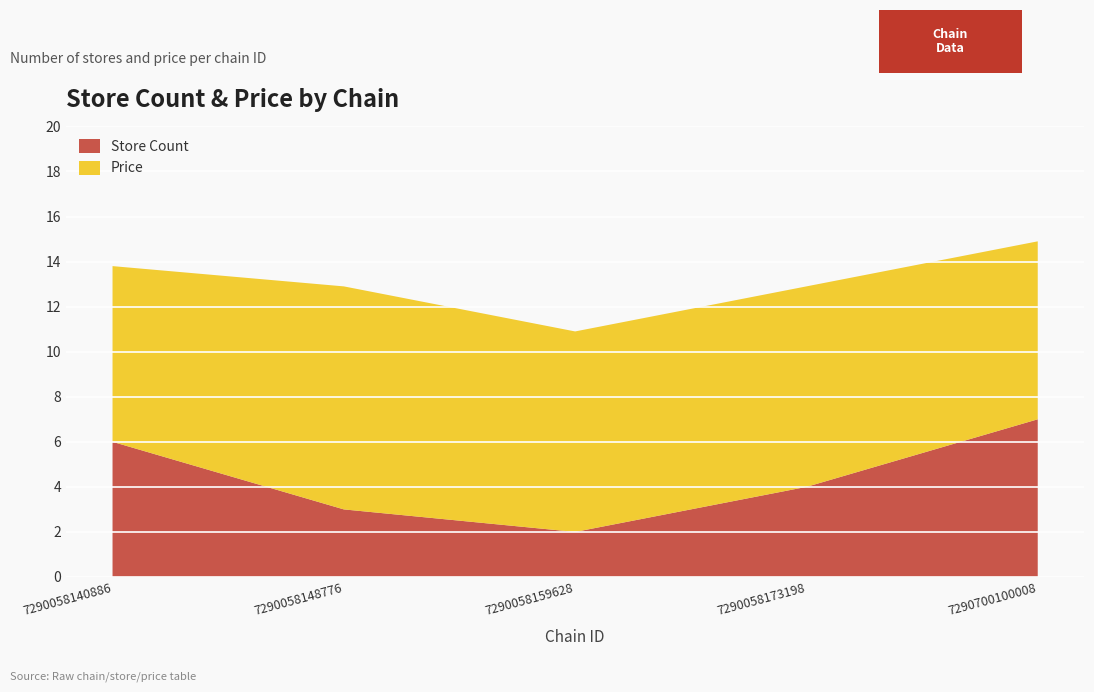

Reading right to left, list all the values displayed in this chart.

store_id: 7290700100008=7.0	7290058173198=4.0	7290058159628=2.0	7290058148776=3.0	7290058140886=6.0
price: 7290700100008=7.9	7290058173198=8.9	7290058159628=8.9	7290058148776=9.9	7290058140886=7.8